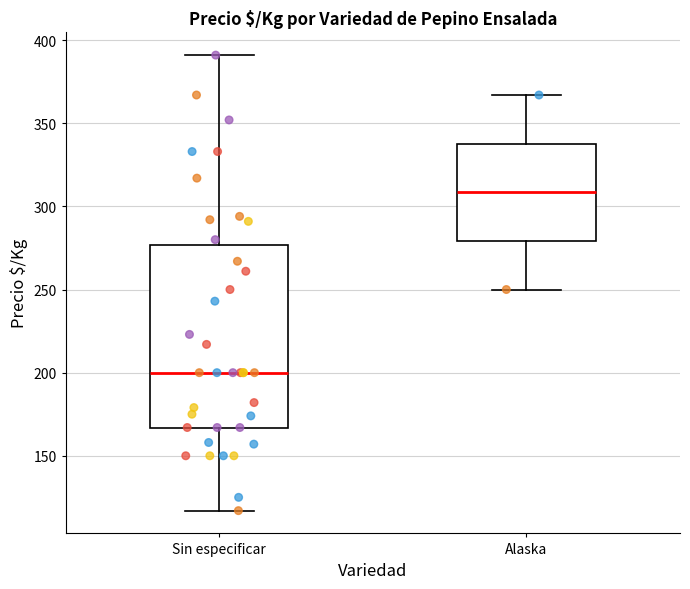

Reading left to right, read every box against the y-axis: the position of its median line, the range the box covers, and the ends of its whiskers. The values are not printed on the chart, so give them approximately, as read against the axis.

Sin especificar: median 200, box 165 to 275, whiskers 115 to 390
Alaska: median 310, box 280 to 340, whiskers 250 to 365